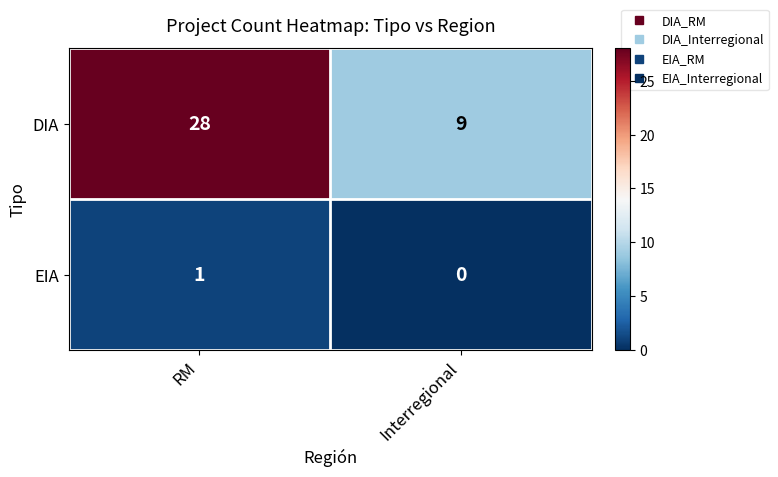

What is the total value across all series at RM?

29